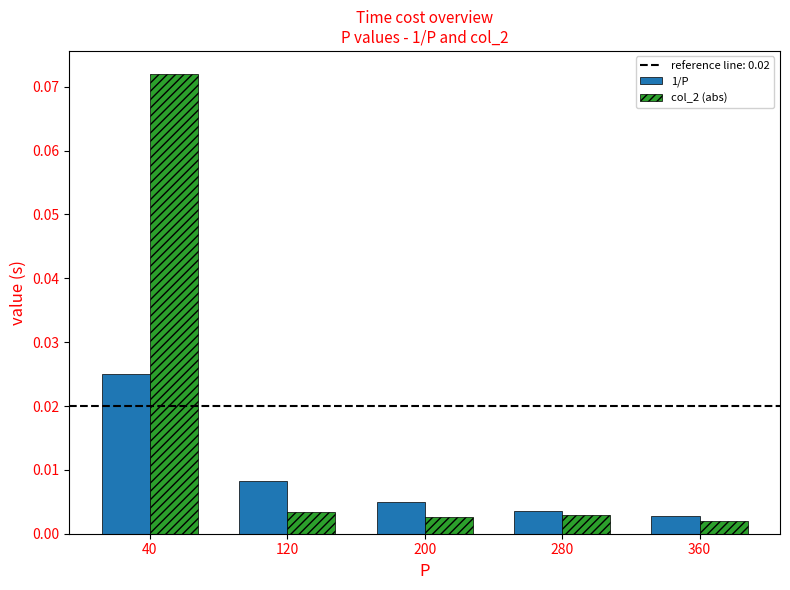

Which category has the lowest value across all series?

360